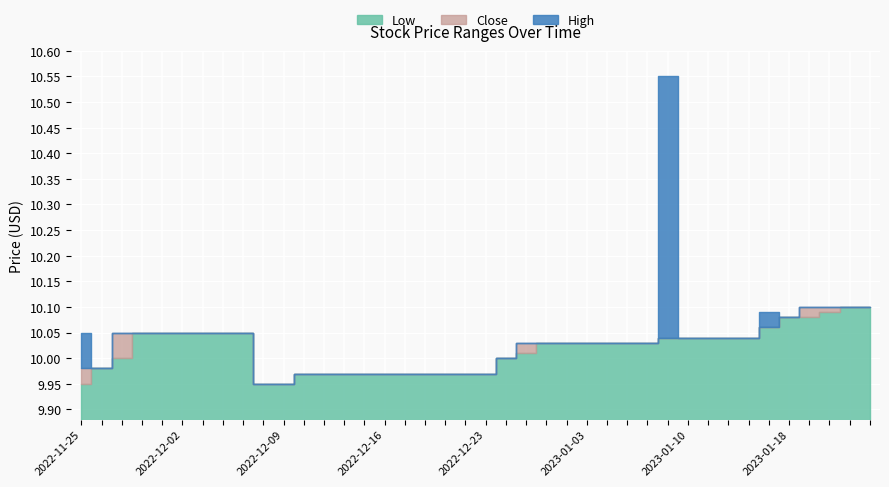

At which category does the chart reach its minimum across all series?

2022-11-25